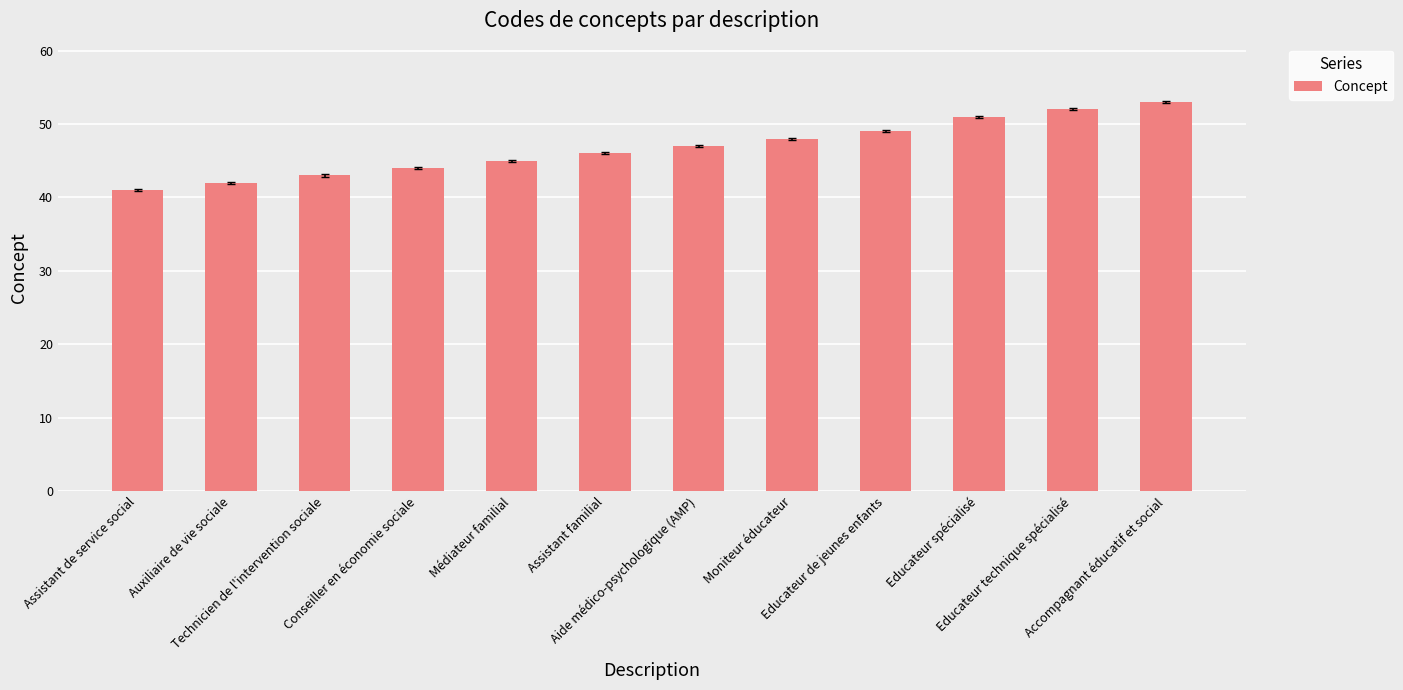

What is the maximum value shown in the chart?

53